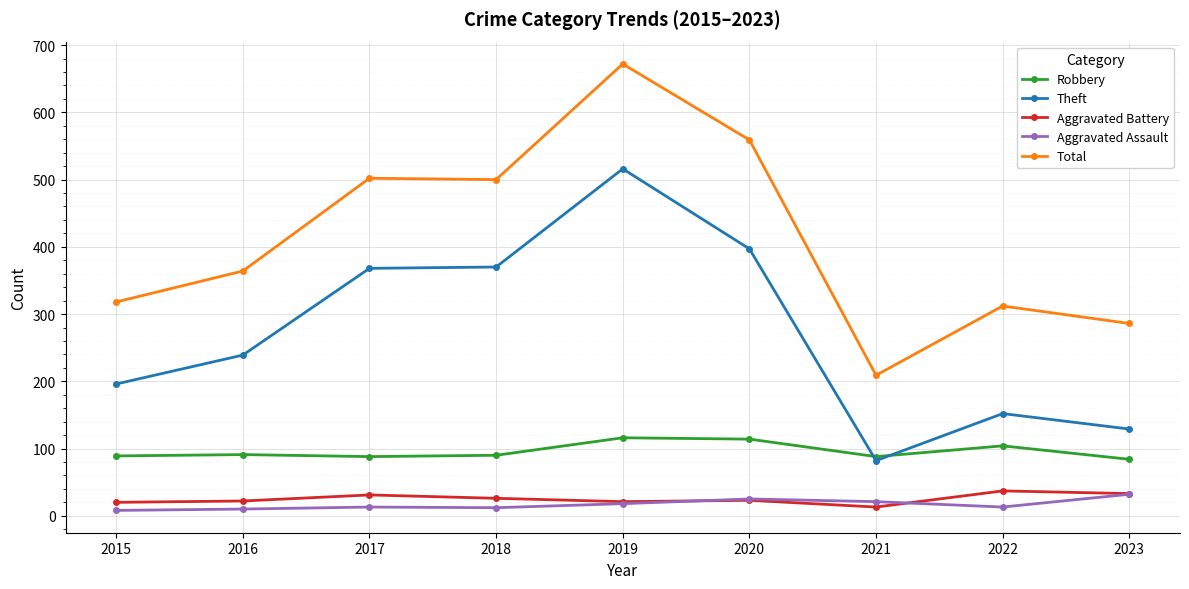

What are all the series names shown in the legend?

Robbery, Theft, Aggravated Battery, Aggravated Assault, Total